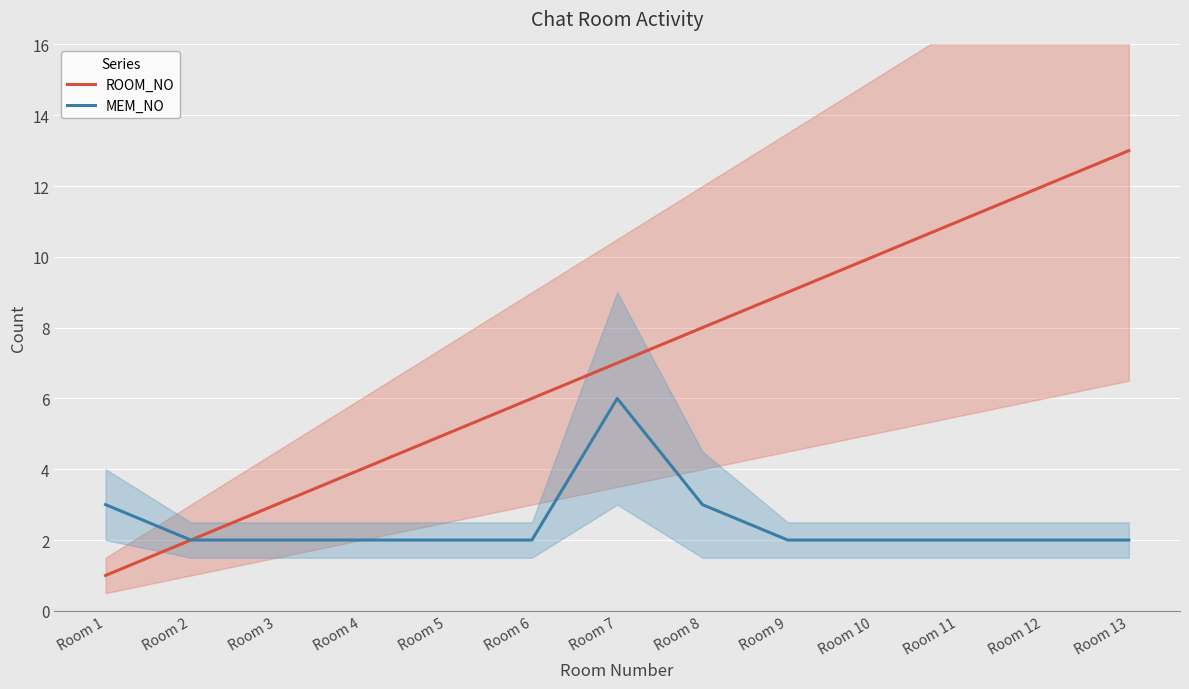

Which series has the widest spread of values?

ROOM_NO